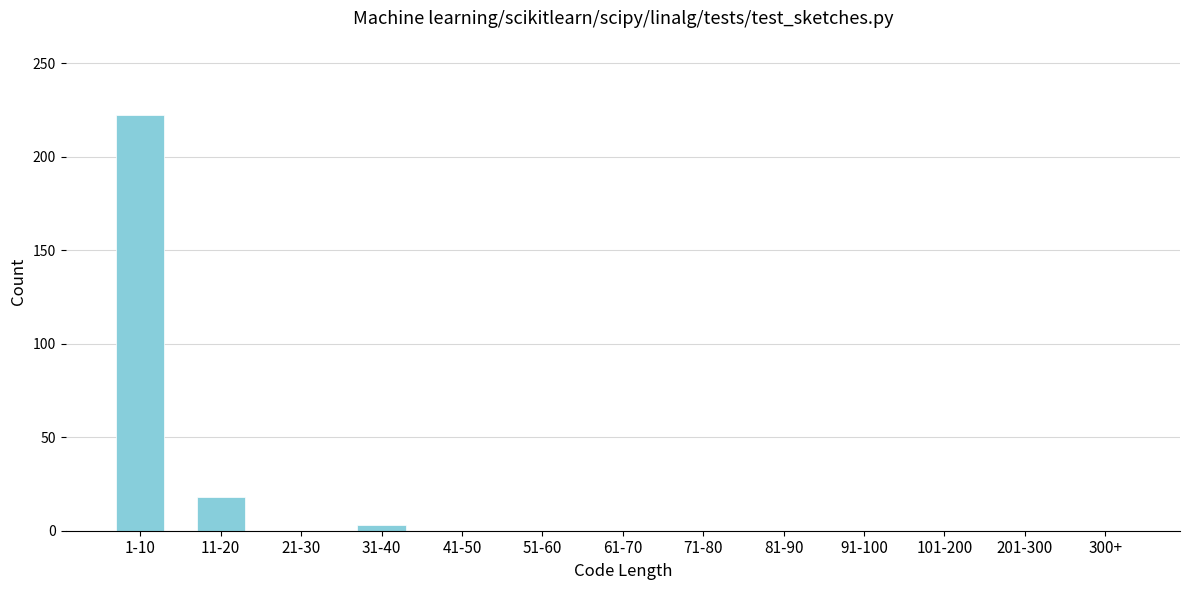

Reading left to right, list all the values displayed in this chart.

1-10=222	11-20=18	21-30=0	31-40=3	41-50=0	51-60=0	61-70=0	71-80=0	81-90=0	91-100=0	101-200=0	201-300=0	300+=0